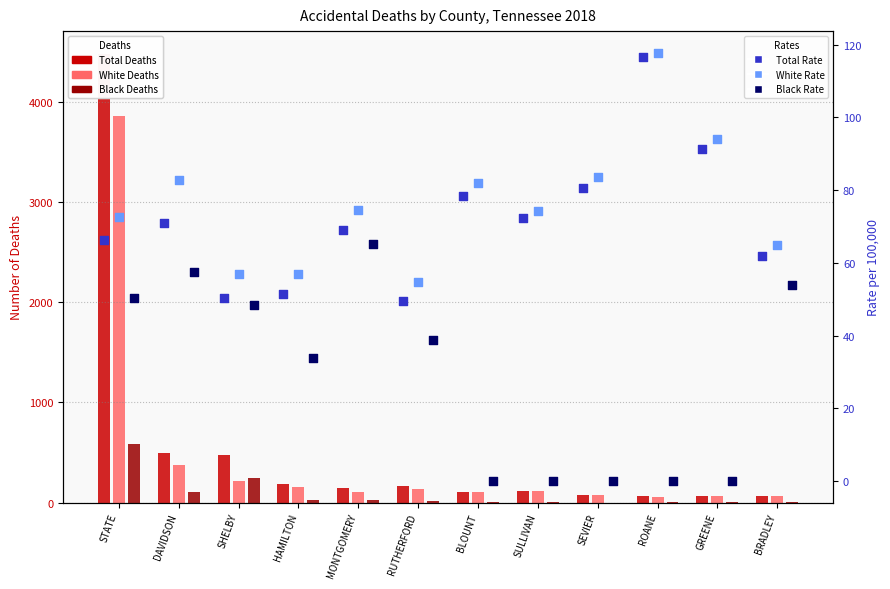

Which series has the largest total across all categories?

Total Deaths